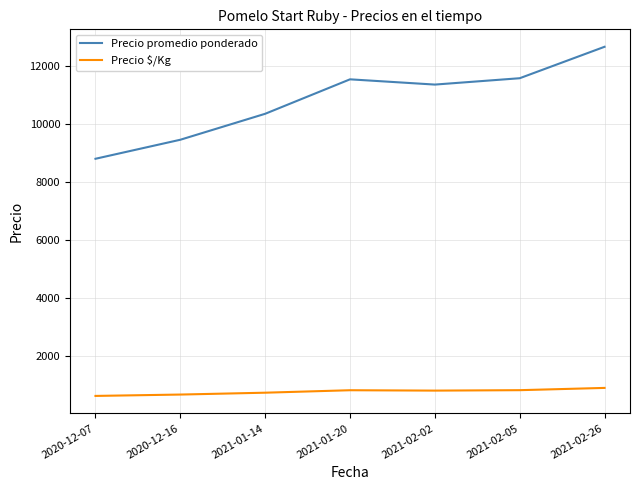

What is the total value across all series at 2021-01-20?

12370